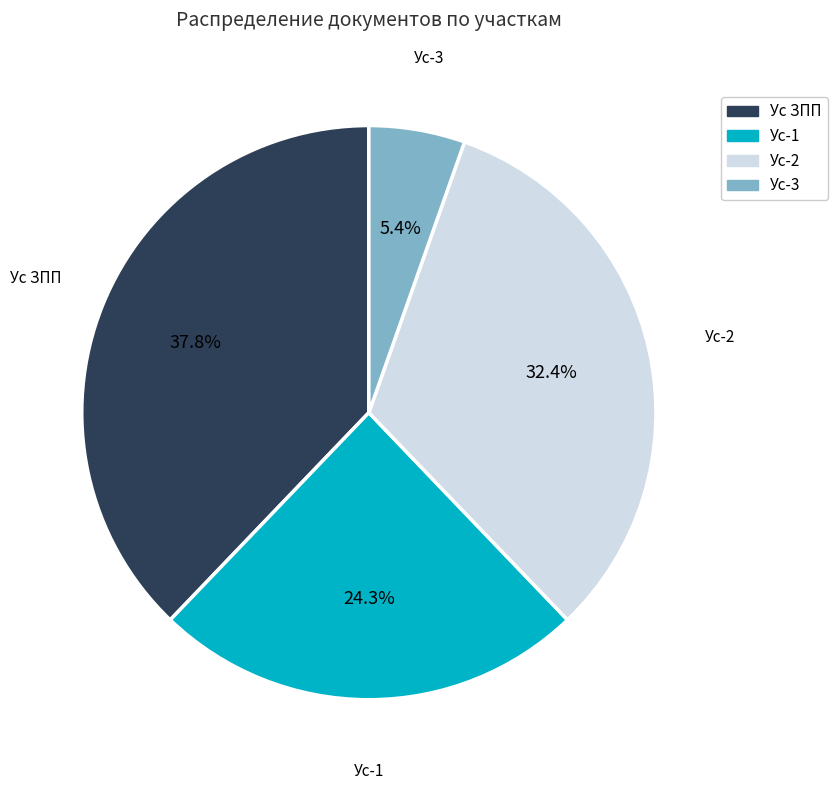

How many segments does this pie chart have?

4